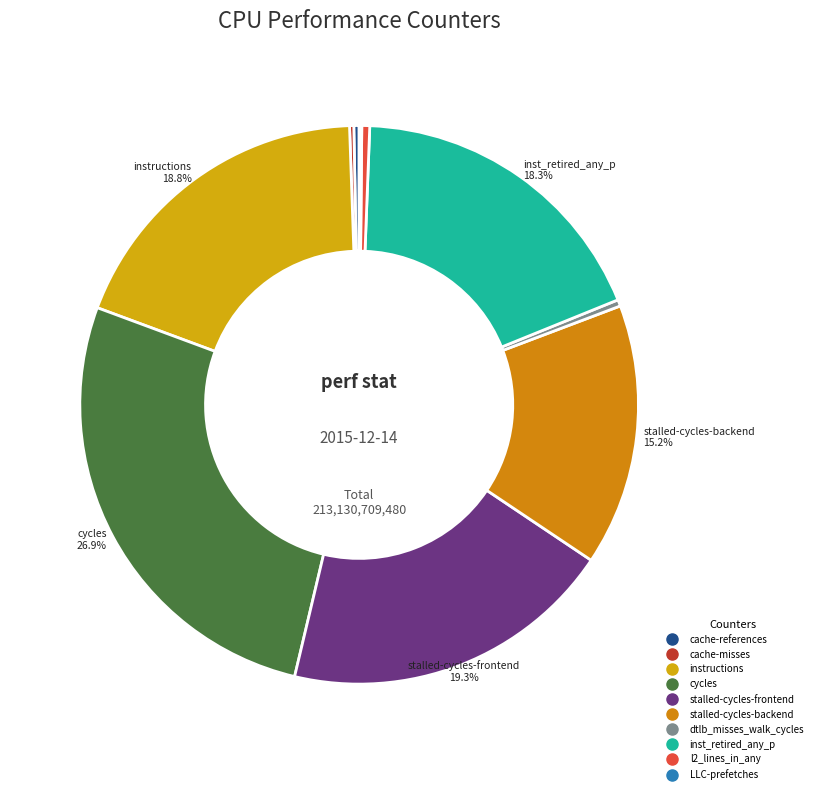

The stalled-cycles-backend slice represents 21% of the pie. True or false?

False